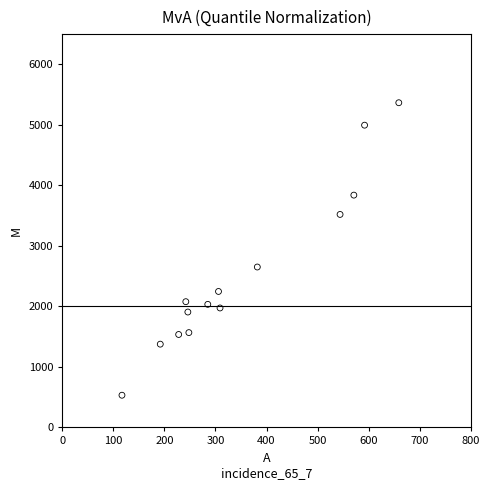

What is the range of Y values (max minus min)?

4834